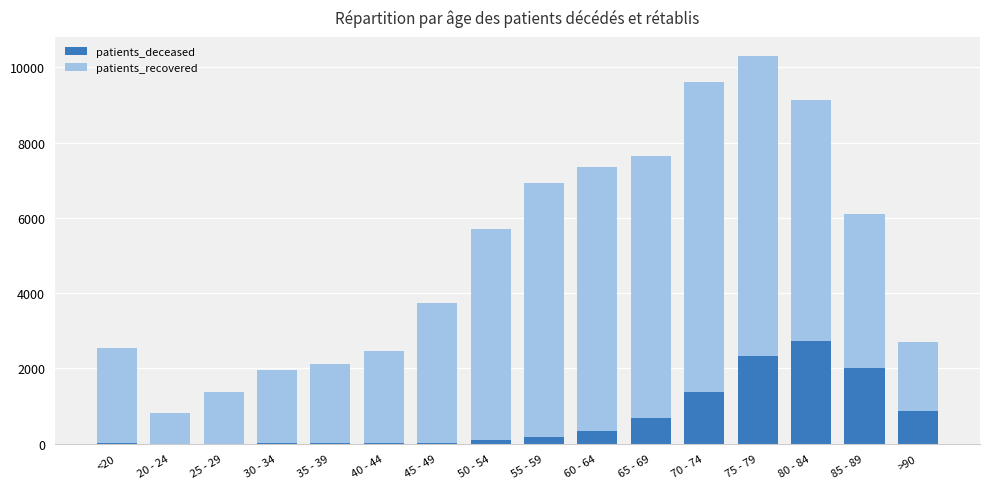

What is the sum of all patients_deceased values?

10716